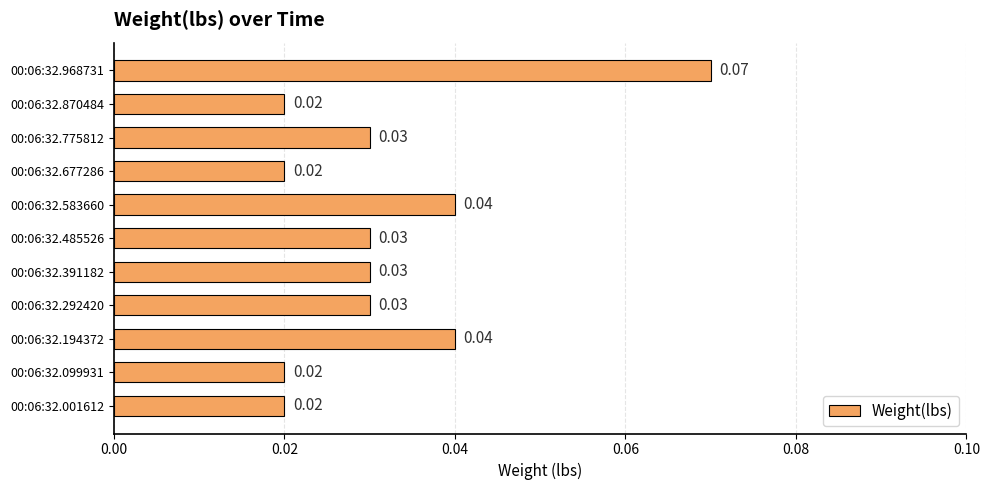

Between 00:06:32.485526 and 00:06:32.099931, which is larger?

00:06:32.485526